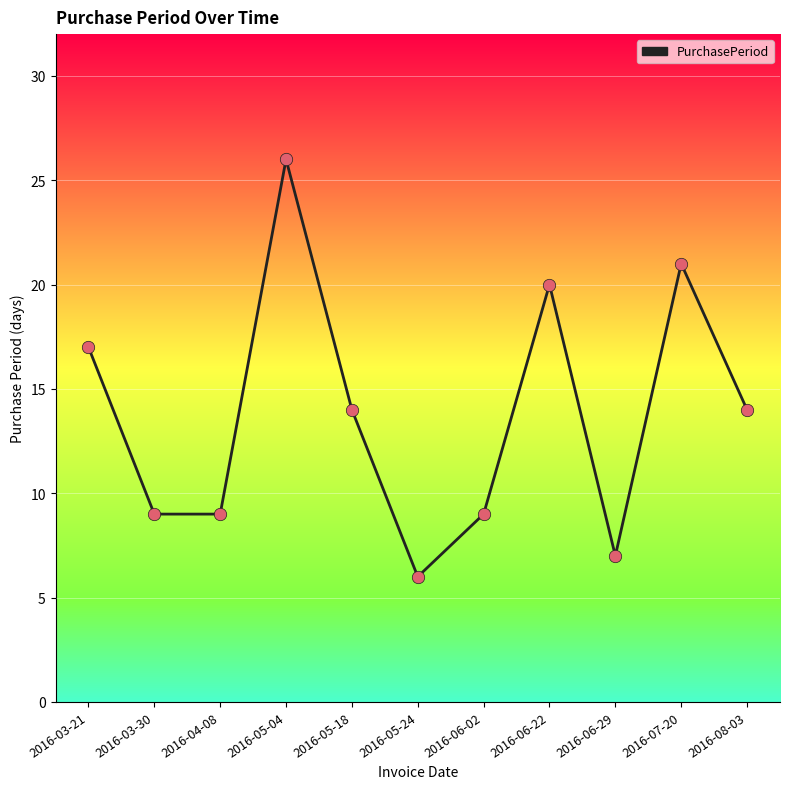

Approximately how many times larger is the value at 2016-06-22 compared to 2016-08-03?

1.4